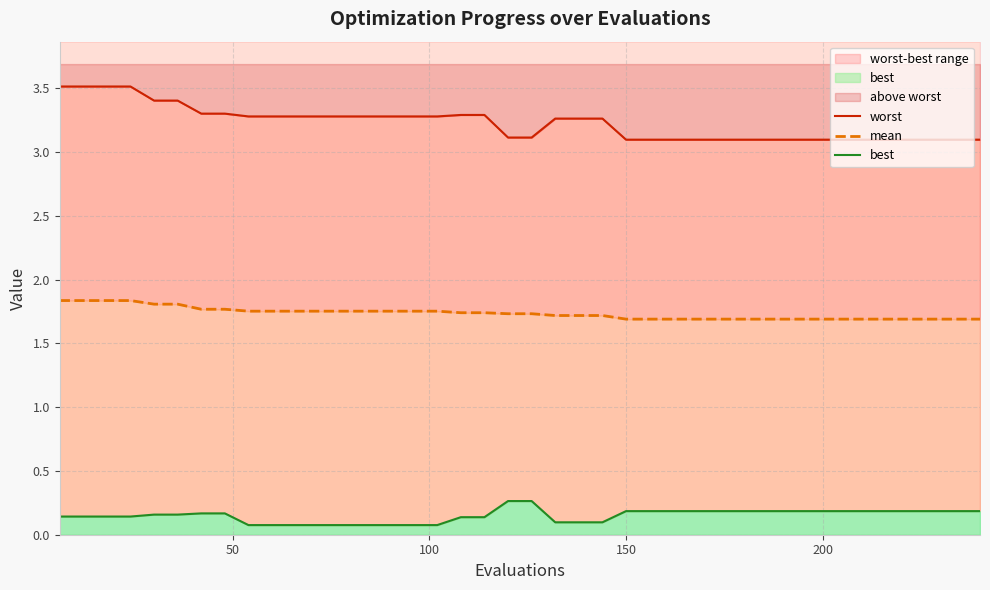

Rank the series by their average value, from highest to lowest.

worst, mean, best